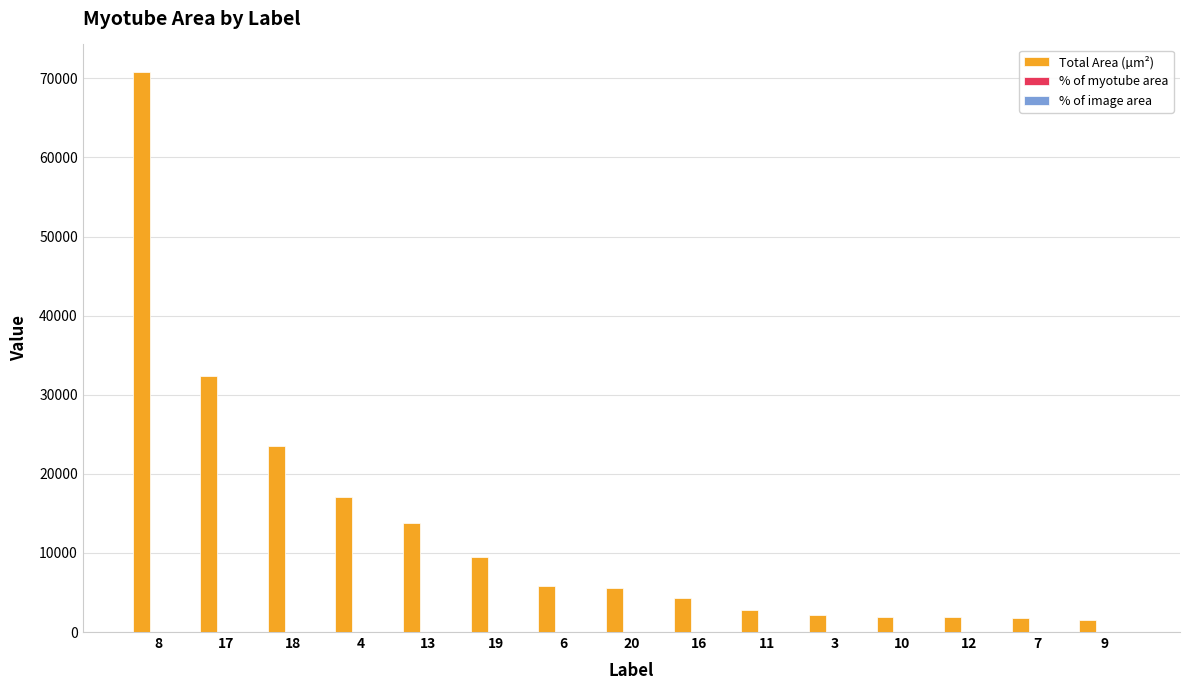

Which series has the largest range (max minus min)?

Total Area (µm²)